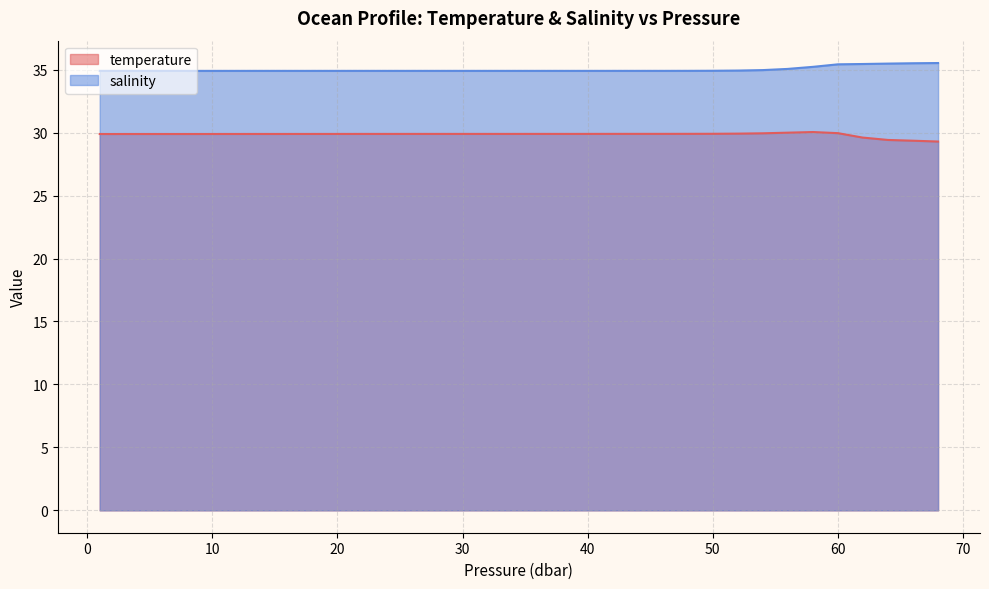

What is the difference between the maximum and second lowest values in the salinity series?

0.6